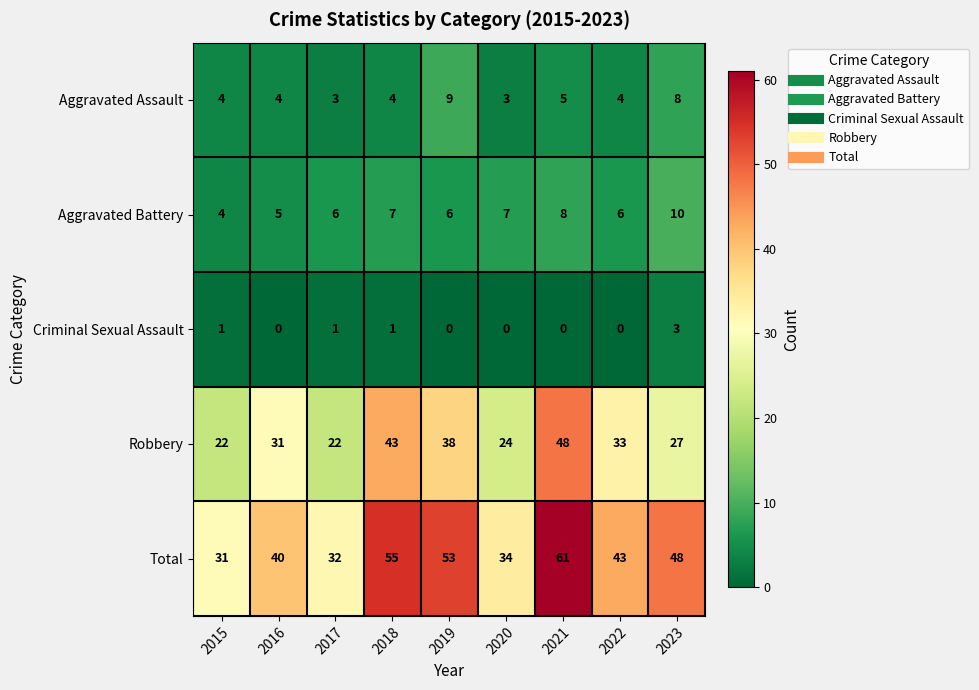

What is the sum of all Aggravated Battery values?

59